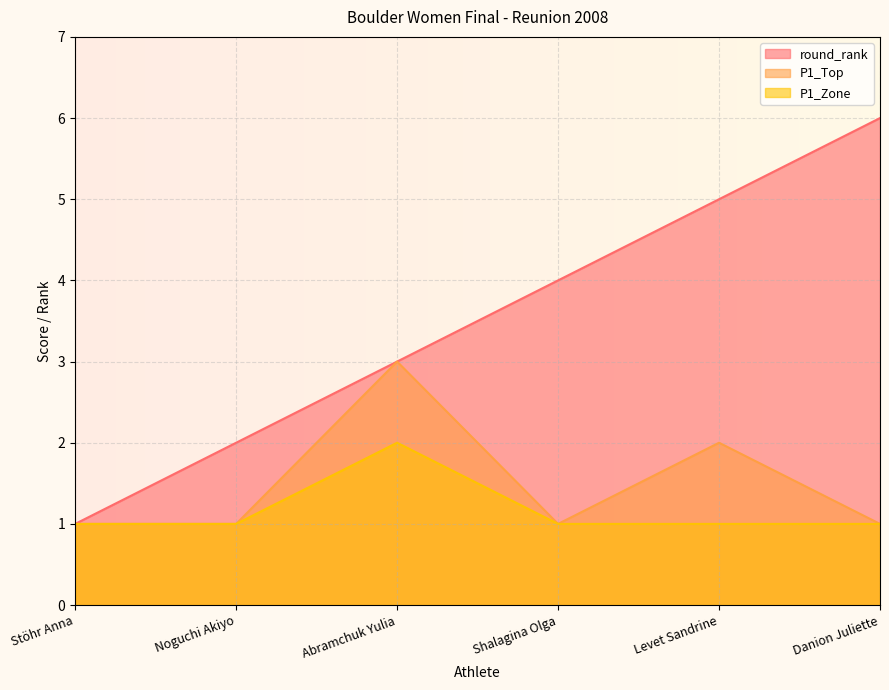

Is the value of P1_Top at Danion Juliette greater than the value of round_rank at Abramchuk Yulia?

No